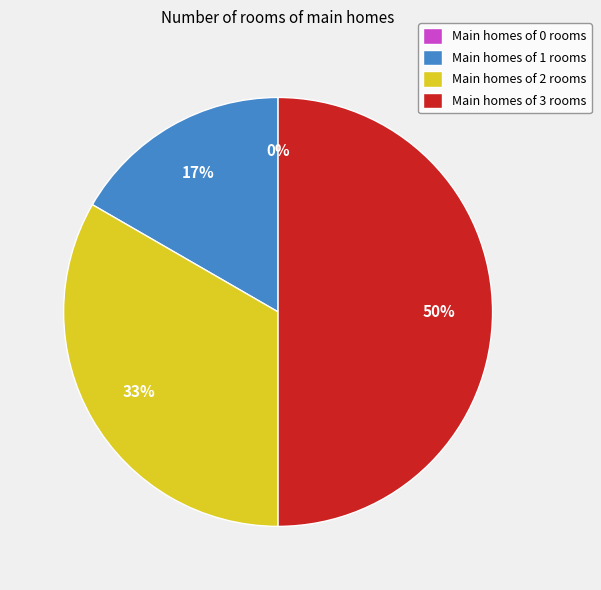

What is the total percentage of 0 and 2?

33.3%